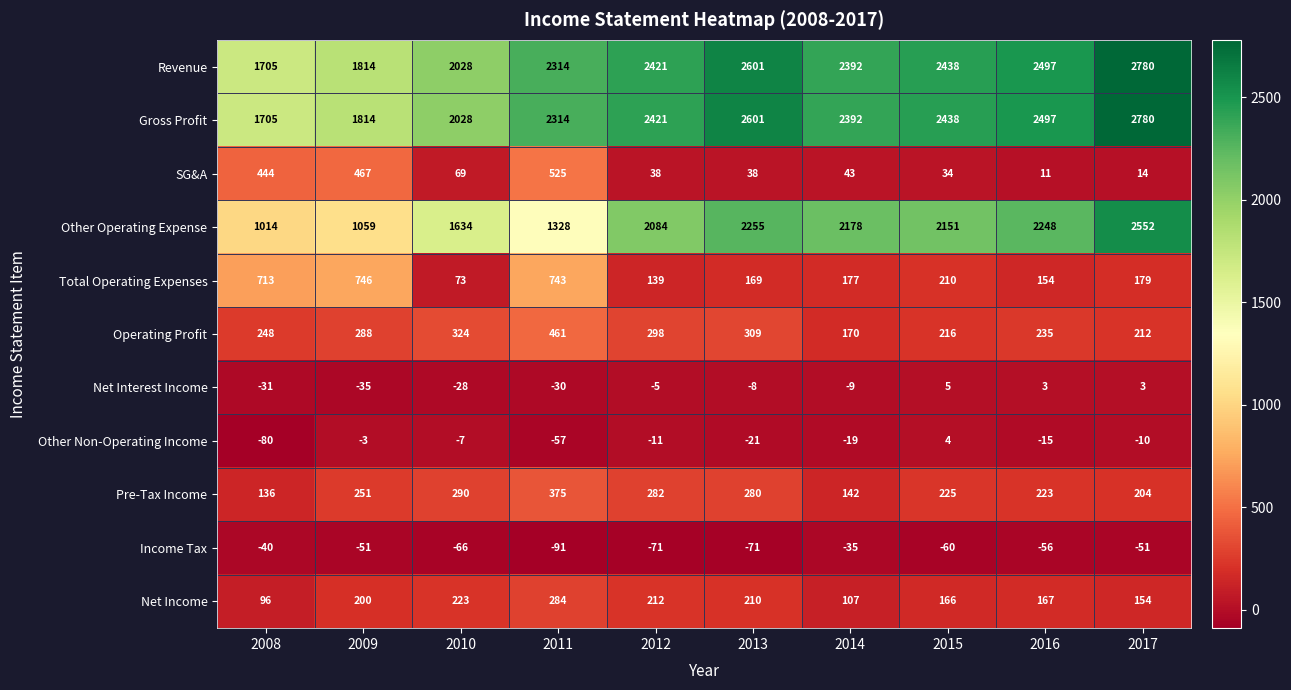

What is the spread (max minus min) of values at 2016?

2553